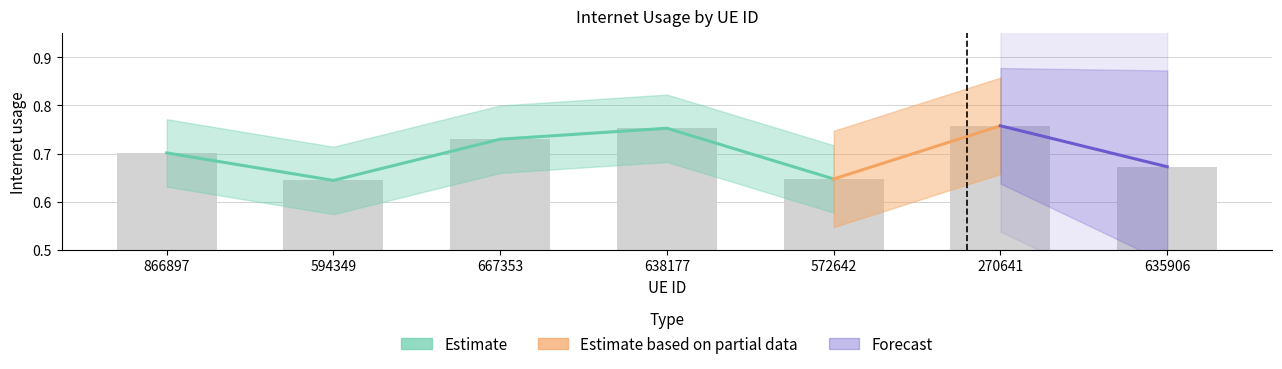

True or false: the data shows 0.4 at 866897.

False